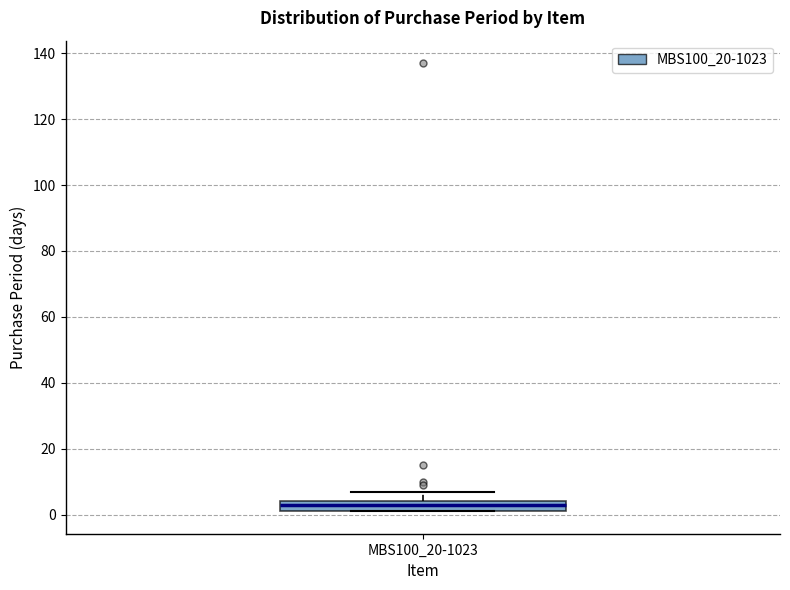

Where is the lower edge of the box for MBS100_20-1023 on the y-axis? The values are not printed on the chart, so give them approximately, as read against the axis.

2